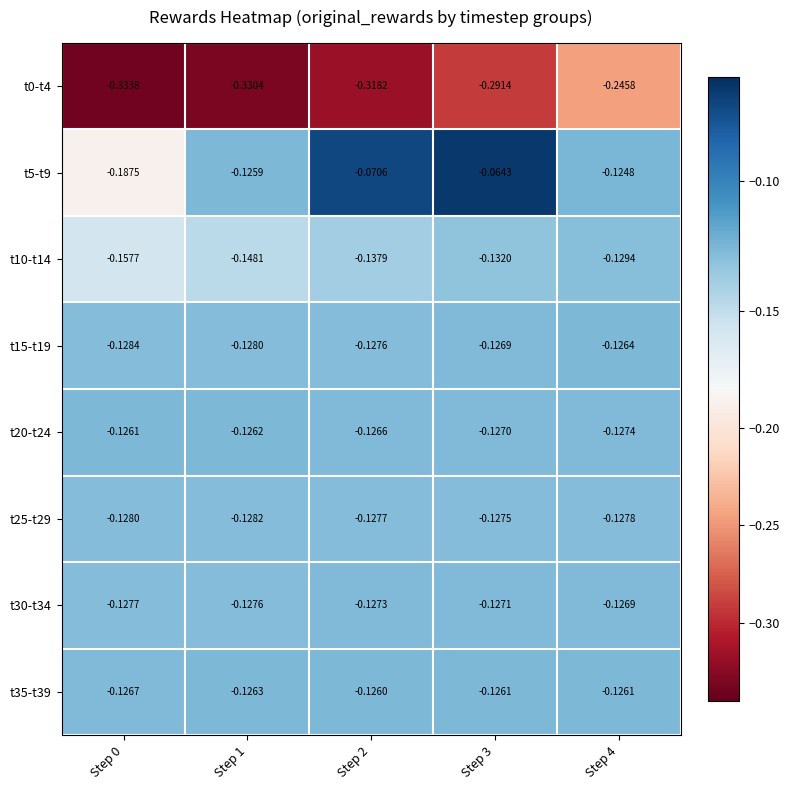

Is the value of t30-t34 at Step 0 greater than the value of t0-t4 at Step 1?

Yes